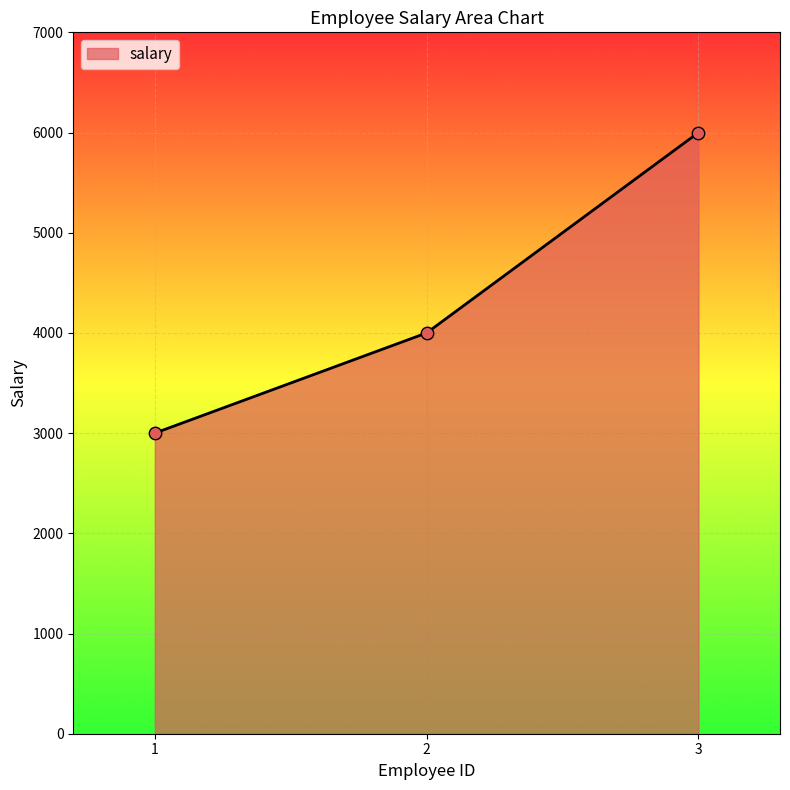

Which has a higher value, 2 or 3?

3